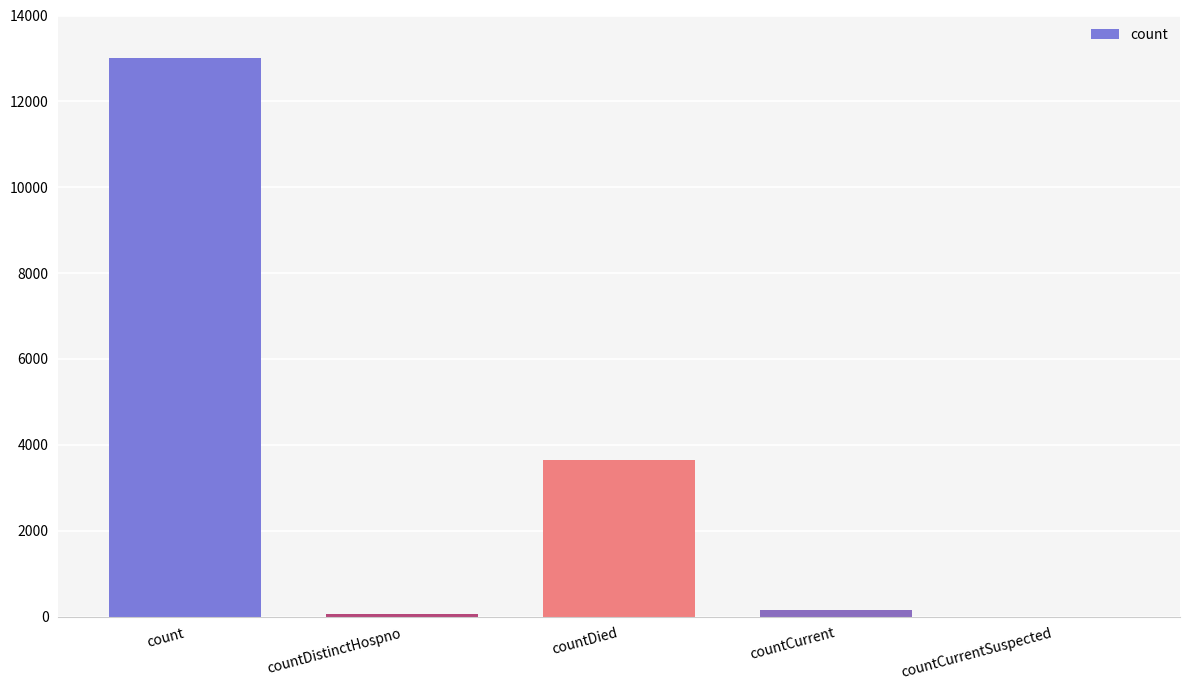

Which category has the highest value across all series?

count